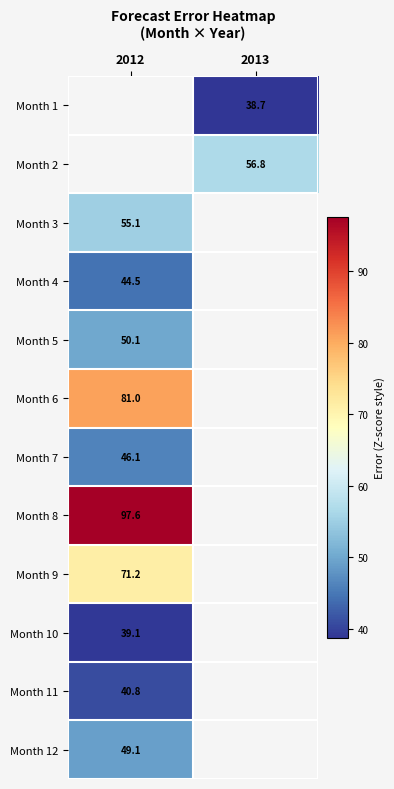

Is the value of Month 5 at 2012 greater than the value of Month 9 at 2012?

No